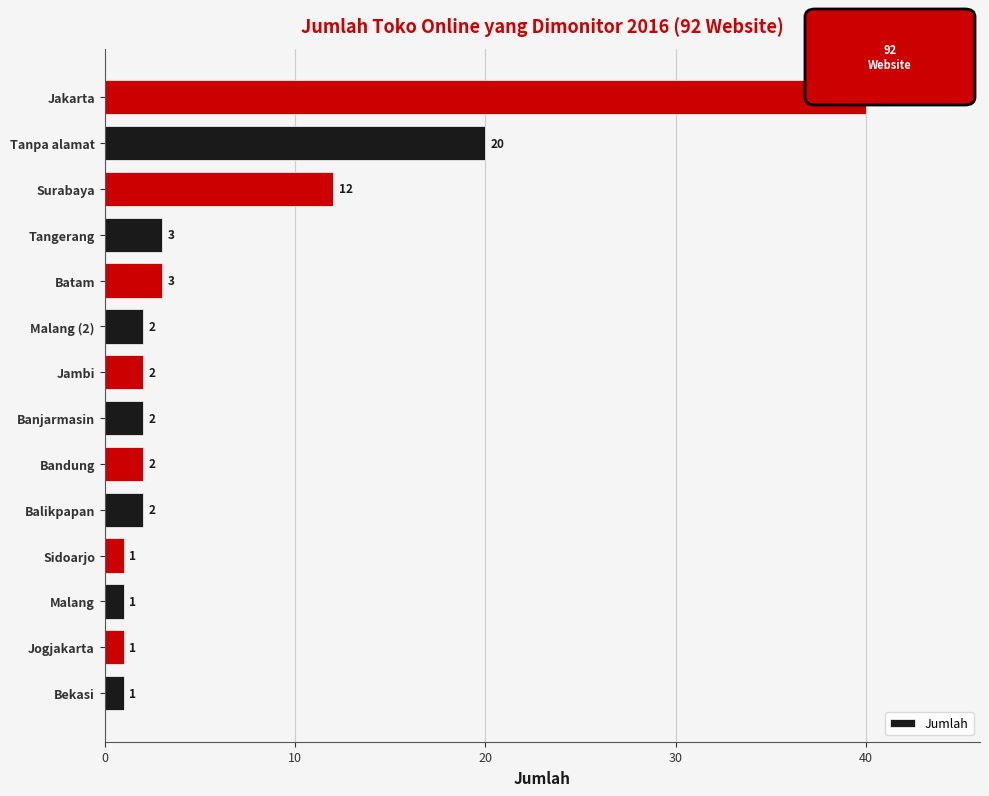

What is the average value?

7